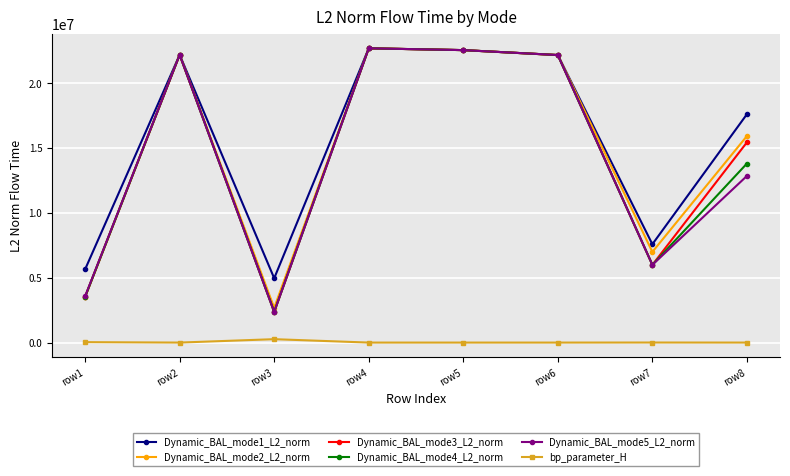

What is the average value of the Dynamic_BAL_mode5_L2_norm series?

14293343.0